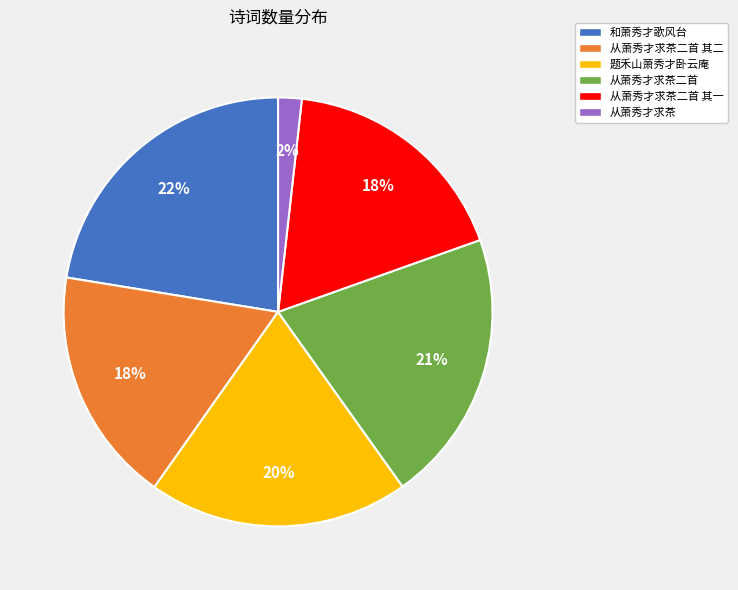

Does any single category account for the majority?

No